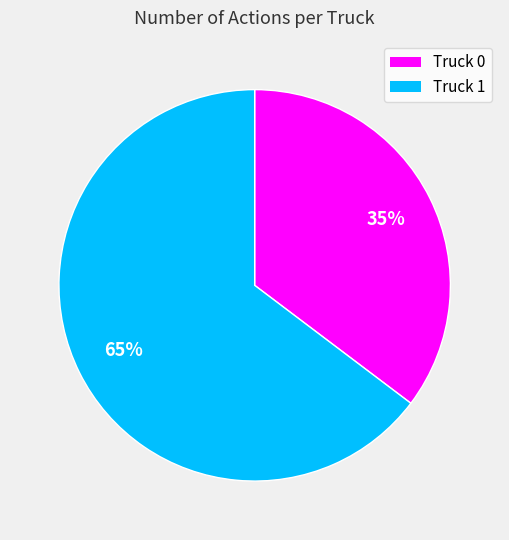

To the nearest percent, what is the combined percentage of Truck 0 and Truck 1?

100%